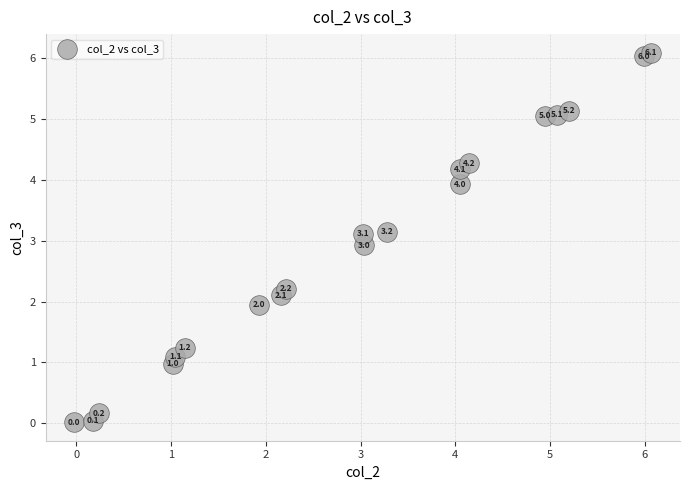

What is the range of Y values (max minus min)?

6.1